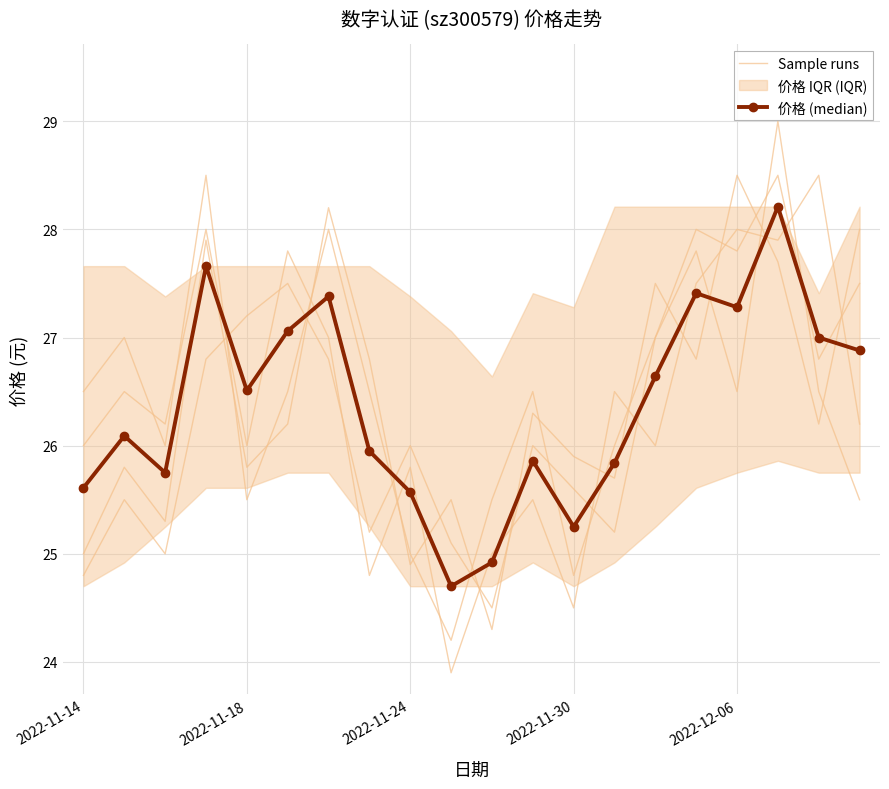

Between 2022-11-24 and 10, which series saw the biggest shift?

Sample runs